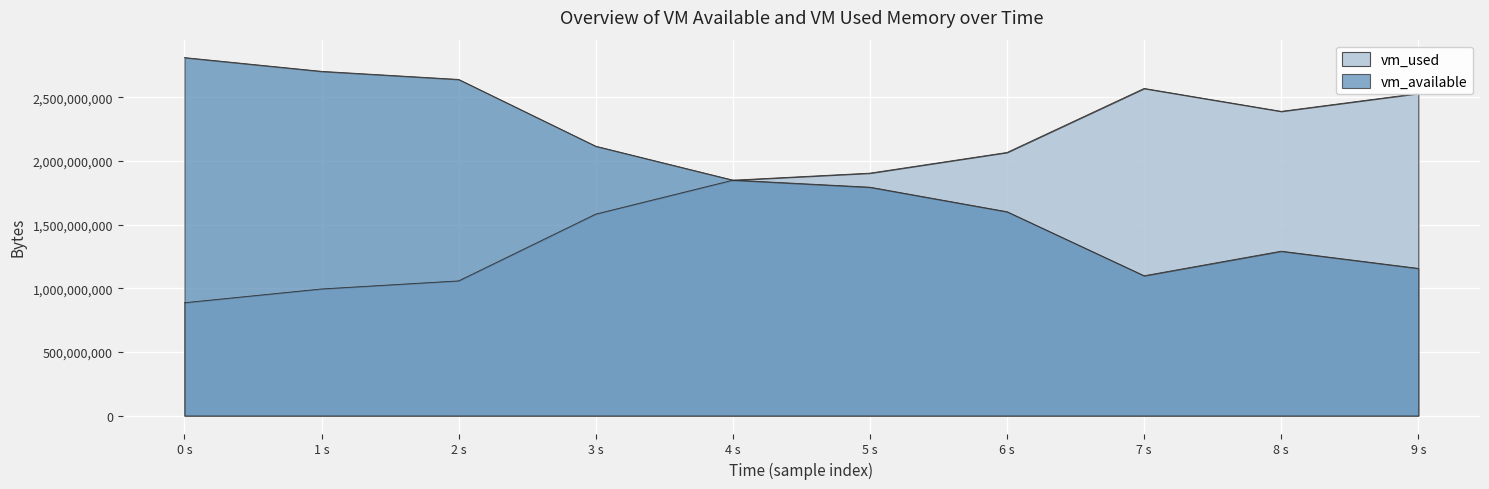

List the series in order of their peak value, lowest first.

vm_used, vm_available